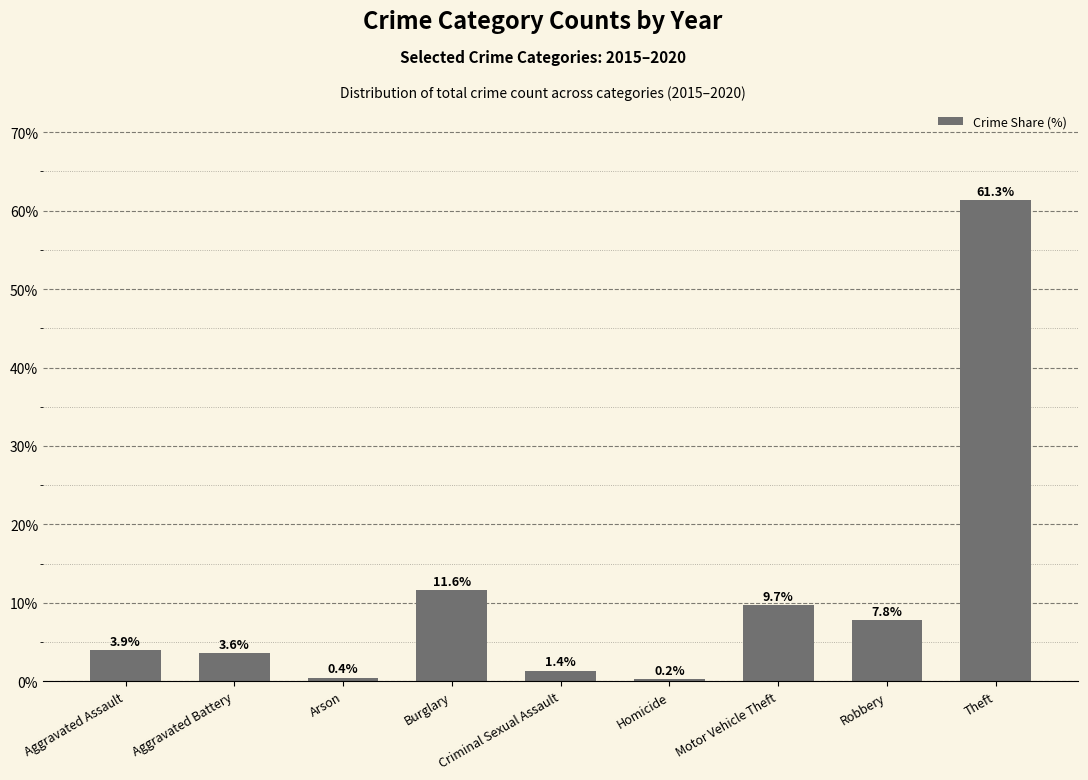

What is the label of the 9th bar from the left?

Theft